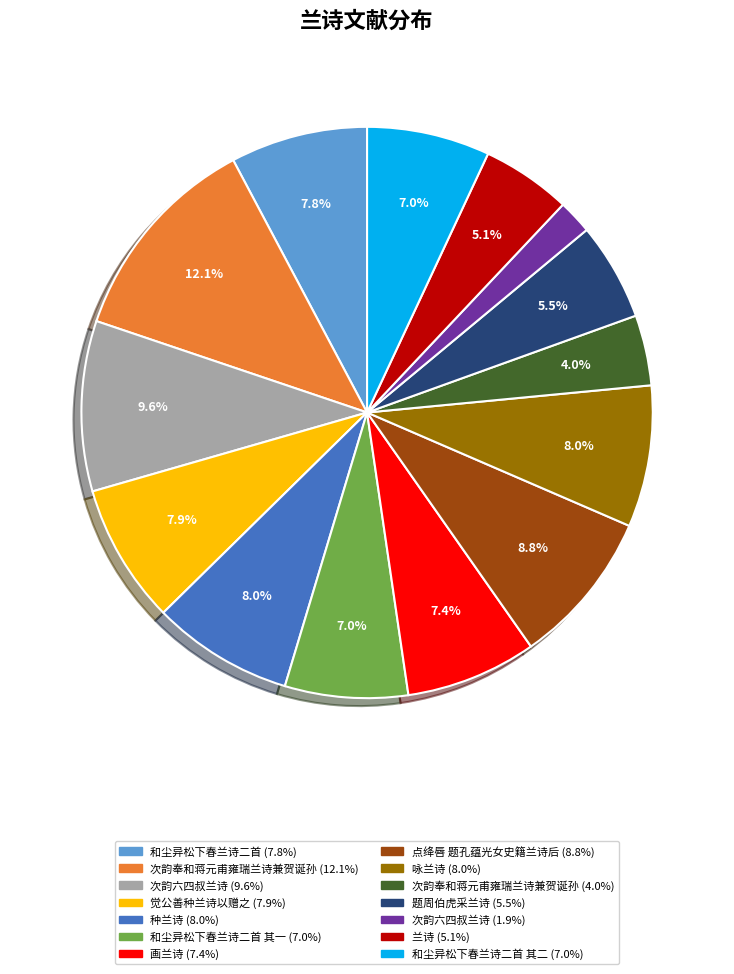

To the nearest percent, what is the average slice percentage?

7%